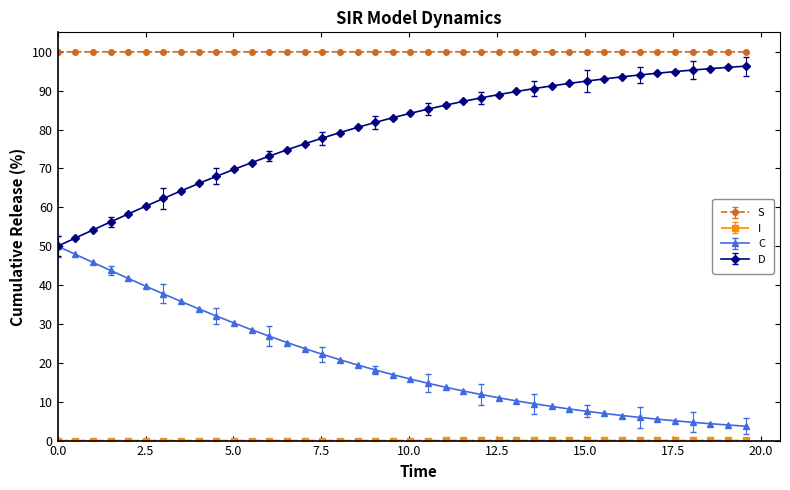

Which series has the largest total across all categories?

S